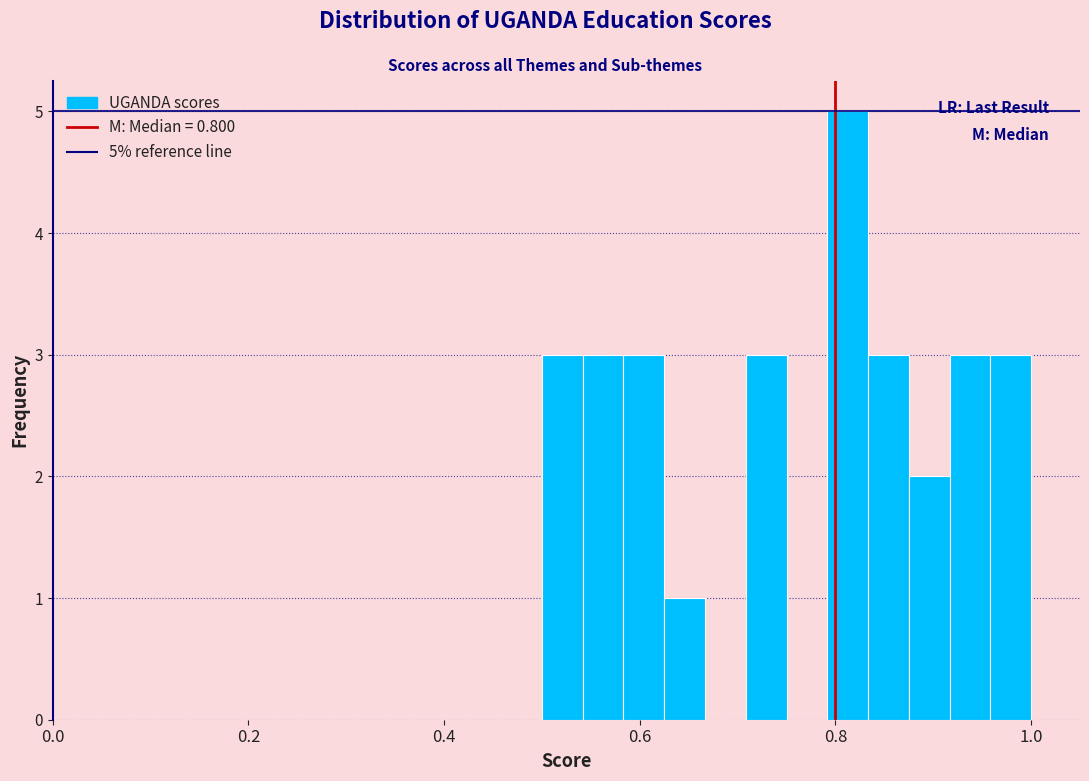

Around what value on the x-axis is the tallest bar? Give the approximate position of its centre, as read against the axis.

0.82